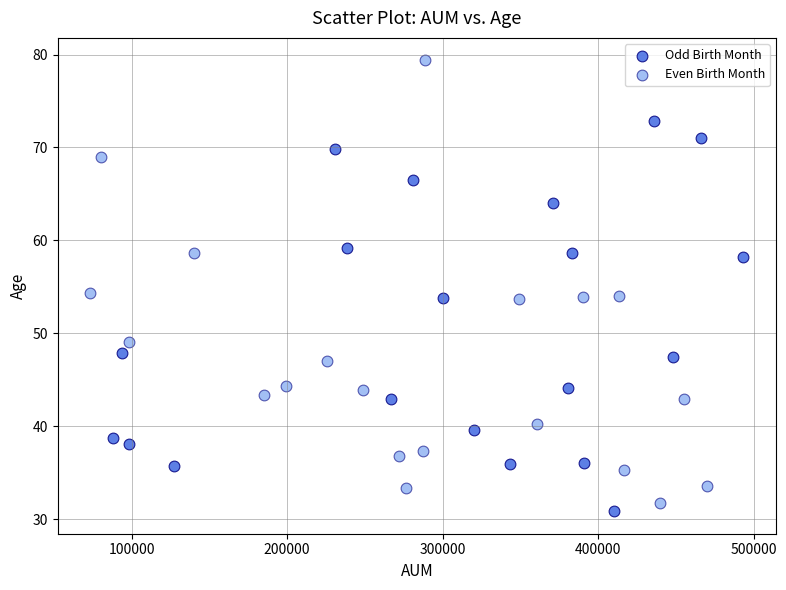

What are all the series names shown in the legend?

Odd Birth Month, Even Birth Month